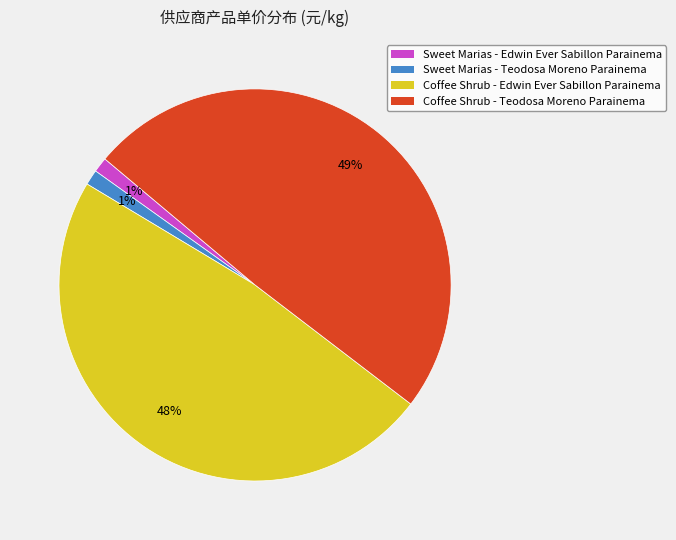

To the nearest percent, what is the difference between the largest and smallest slice percentages?

48%